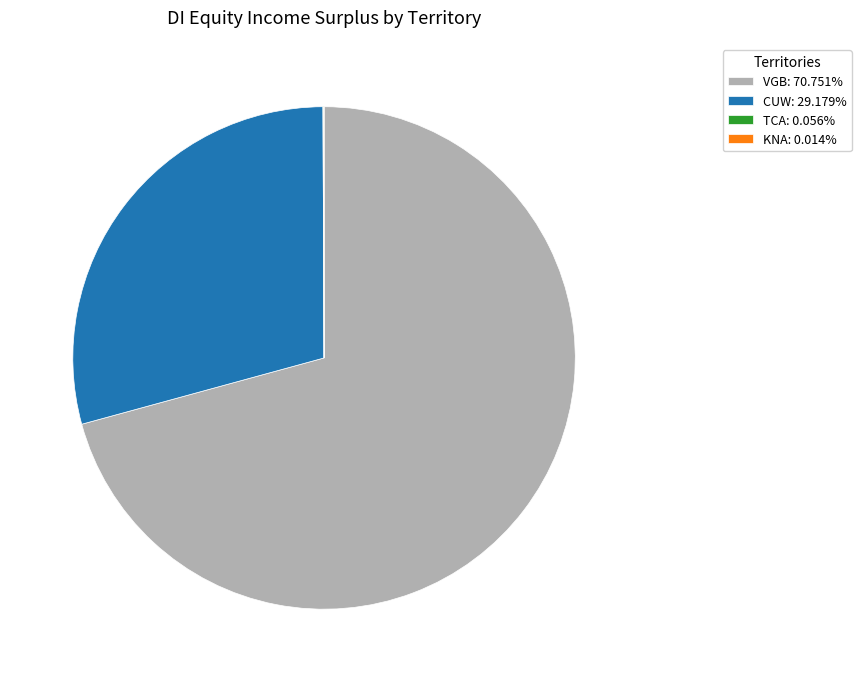

Is there a majority slice in this chart?

Yes